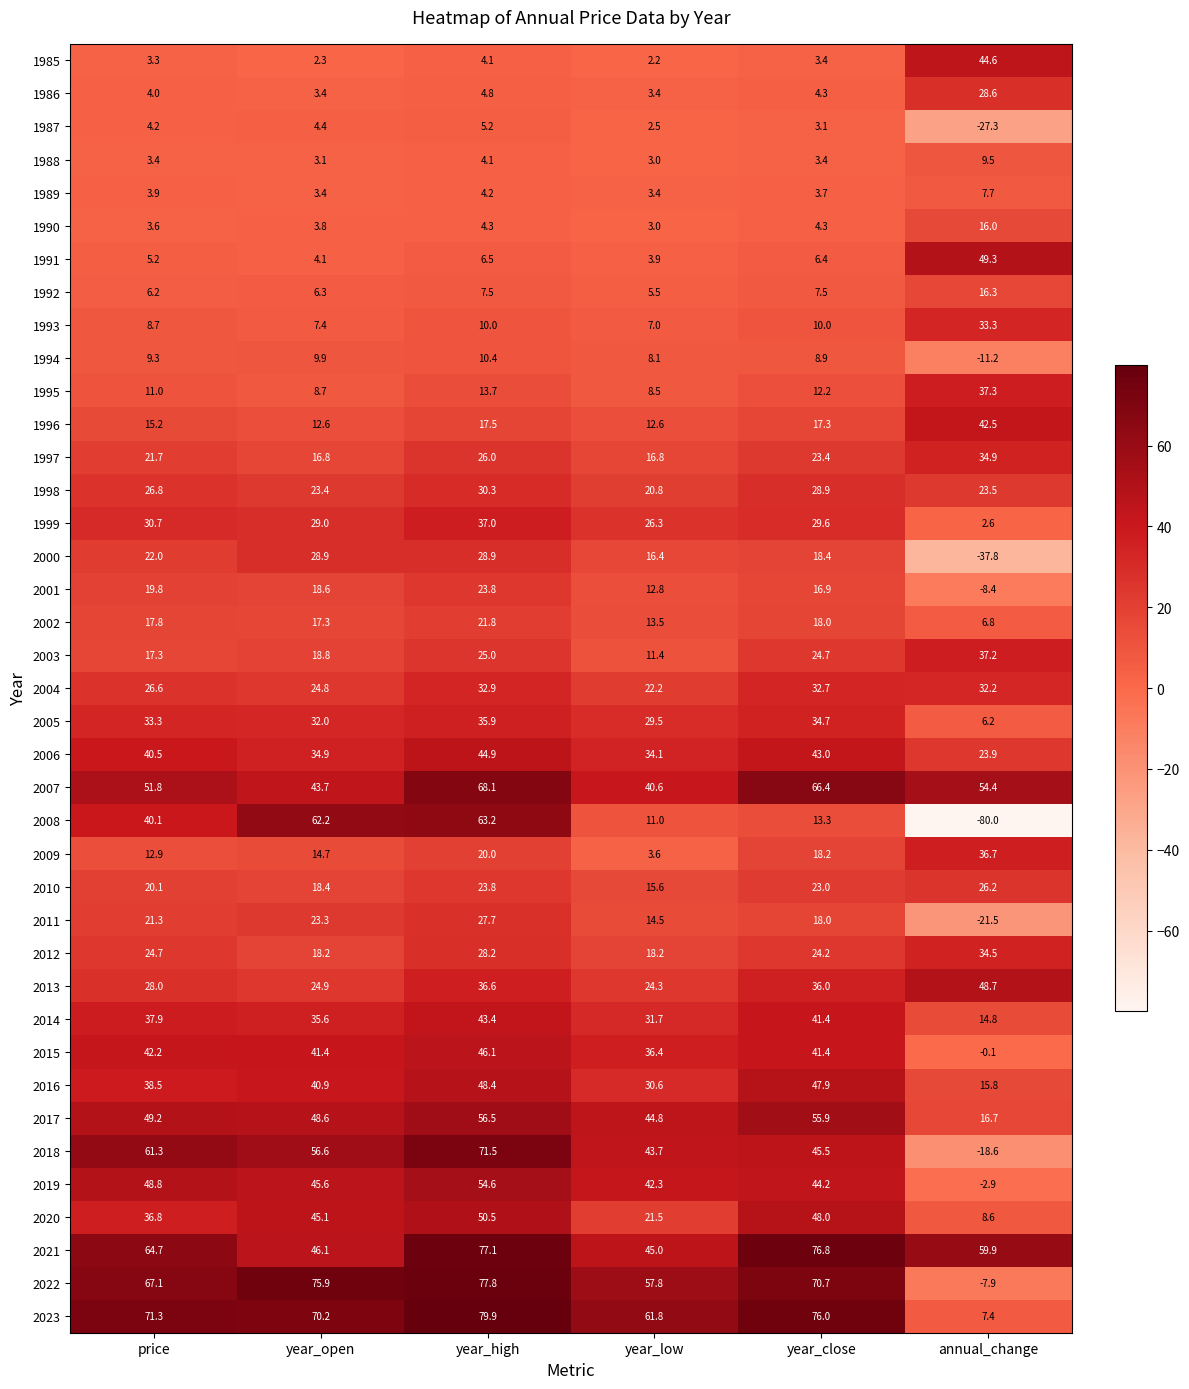

Rank the series by their maximum value, from lowest to highest.

1987, 1989, 1988, 1994, 1990, 1992, 2002, 2001, 2010, 2011, 1986, 2000, 1998, 2004, 1993, 2012, 1997, 2005, 2009, 1999, 2003, 1995, 1996, 2014, 1985, 2006, 2015, 2016, 2013, 1991, 2020, 2019, 2017, 2008, 2007, 2018, 2021, 2022, 2023